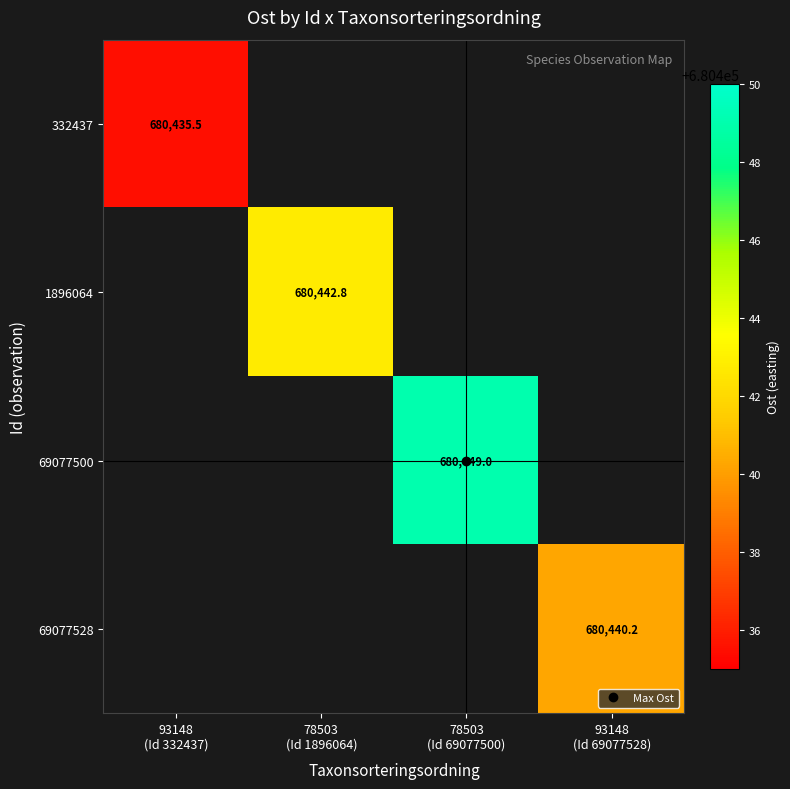

True or false: 332437 has a value of 680435.5 at 93148 (Id 332437).

True